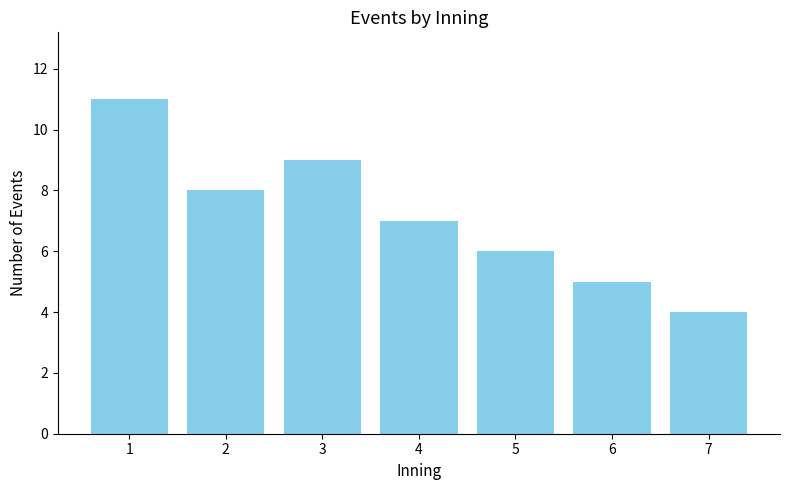

Rank the categories by value from lowest to highest.

7, 6, 5, 4, 2, 3, 1